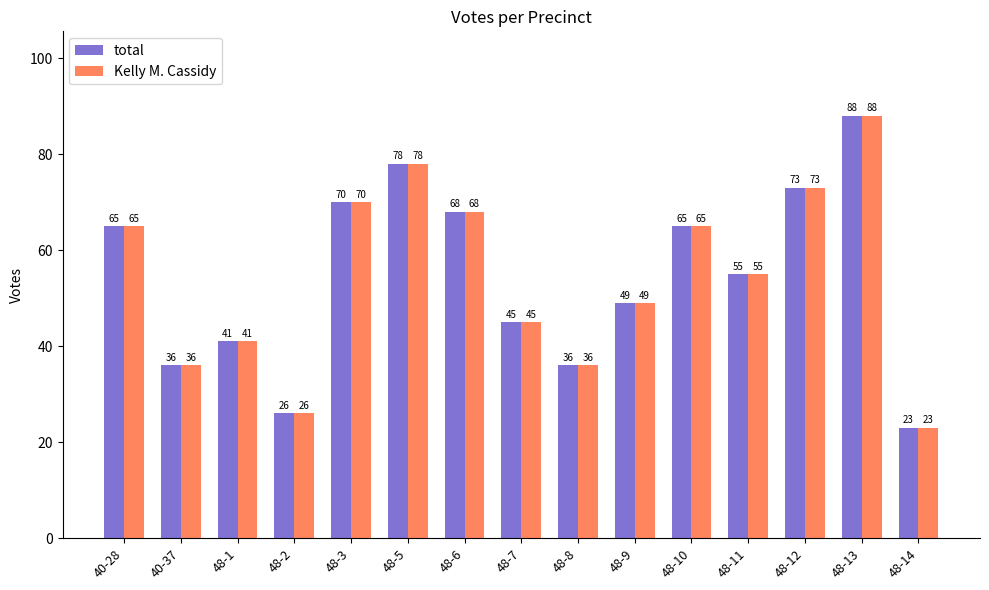

What is the difference between the maximum and second lowest values in the Kelly M. Cassidy series?

62